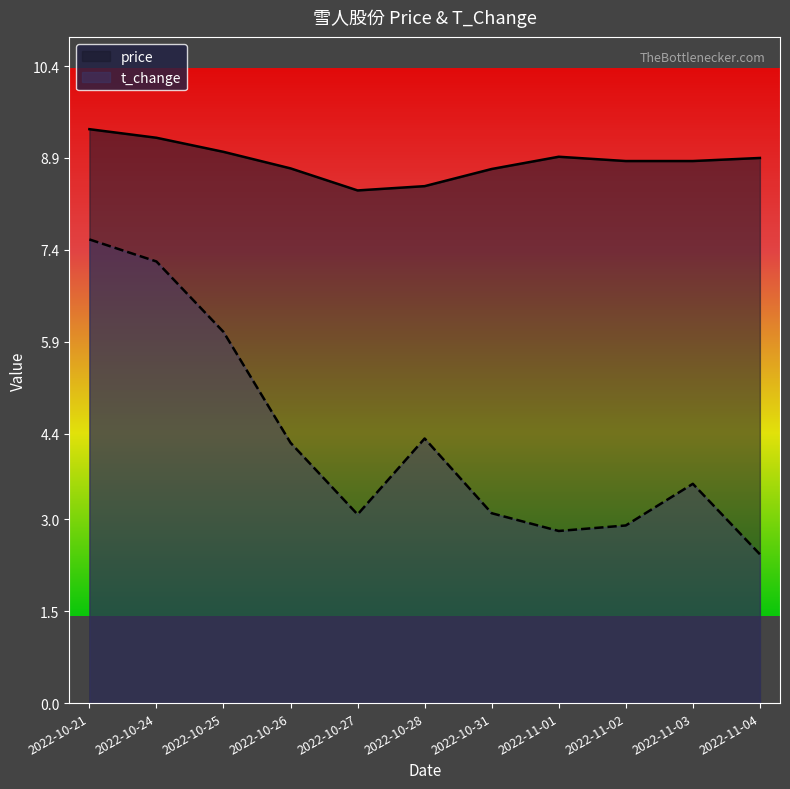

The price series shows 8.9 at 2022-11-04. True or false?

True